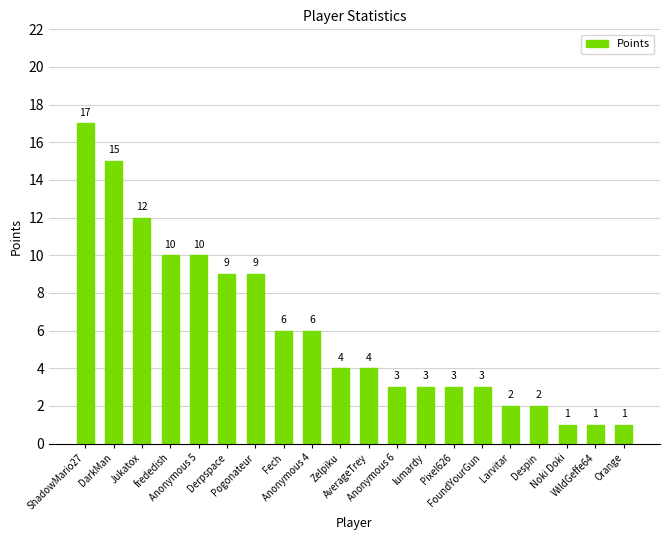

Reading right to left, list all the values displayed in this chart.

1	1	1	2	2	3	3	3	3	4	4	6	6	9	9	10	10	12	15	17